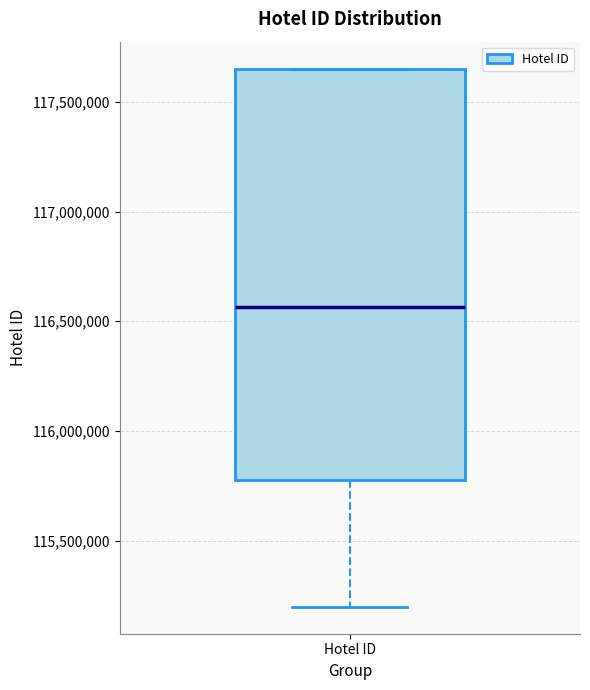

Where does the lower whisker of the box for Hotel ID end on the y-axis? The values are not printed on the chart, so give them approximately, as read against the axis.

115200000